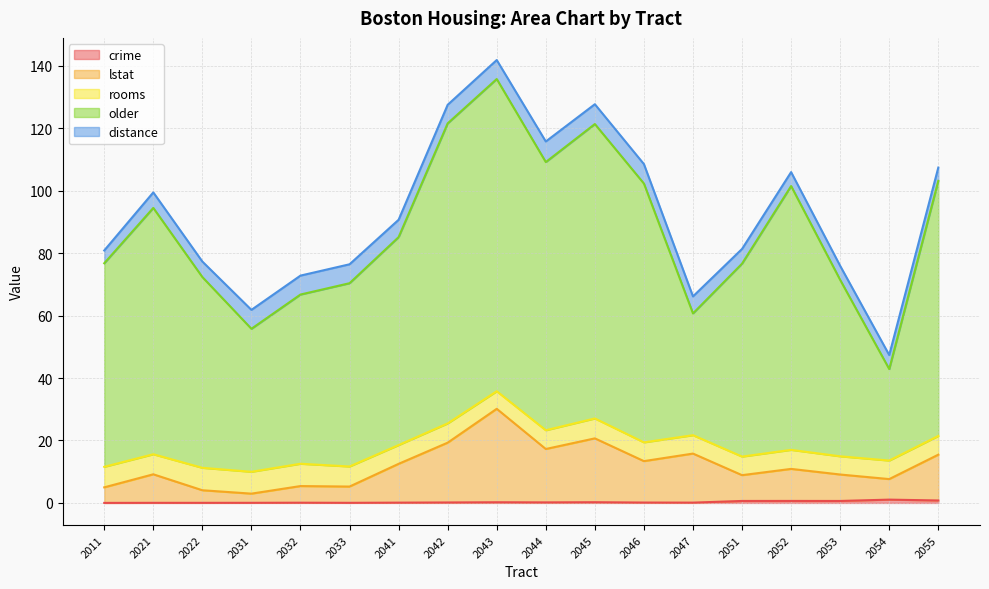

How many lines are shown in the chart?

5